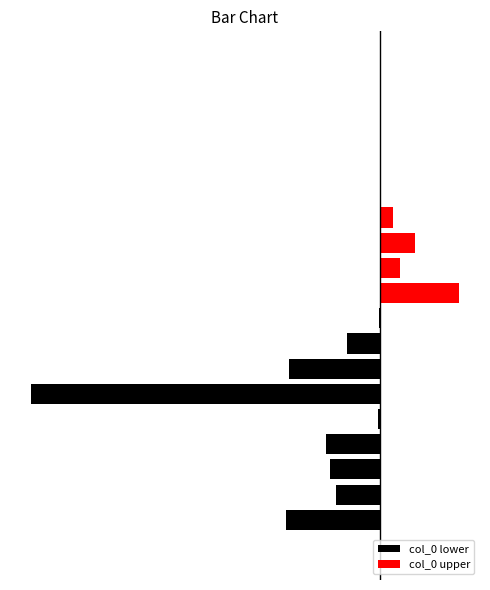

List the series in order of their overall mean, highest first.

col_0 upper, col_0 lower